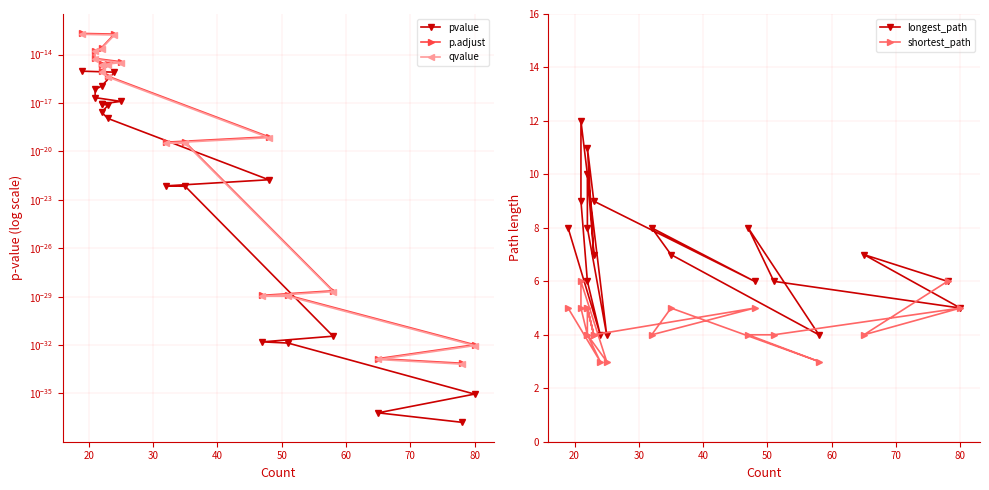

True or false: p.adjust and longest_path cross at least once.

False